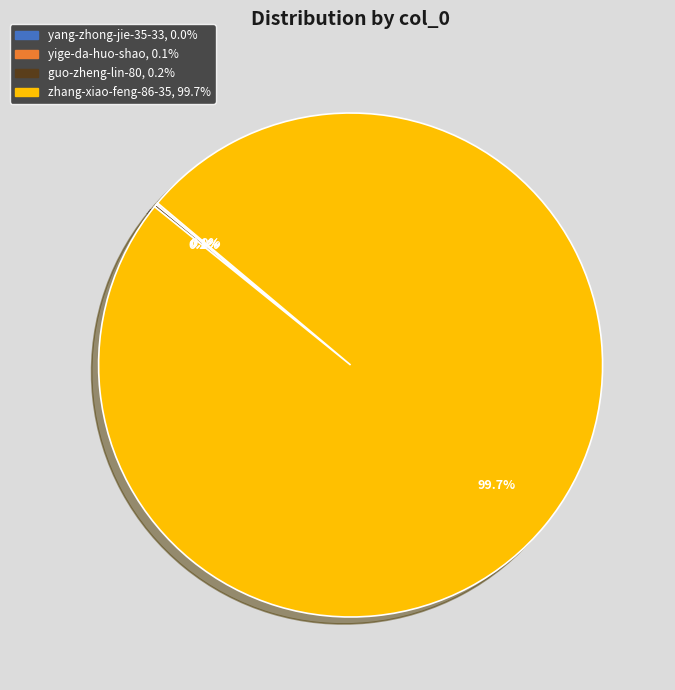

Is there a majority slice in this chart?

Yes